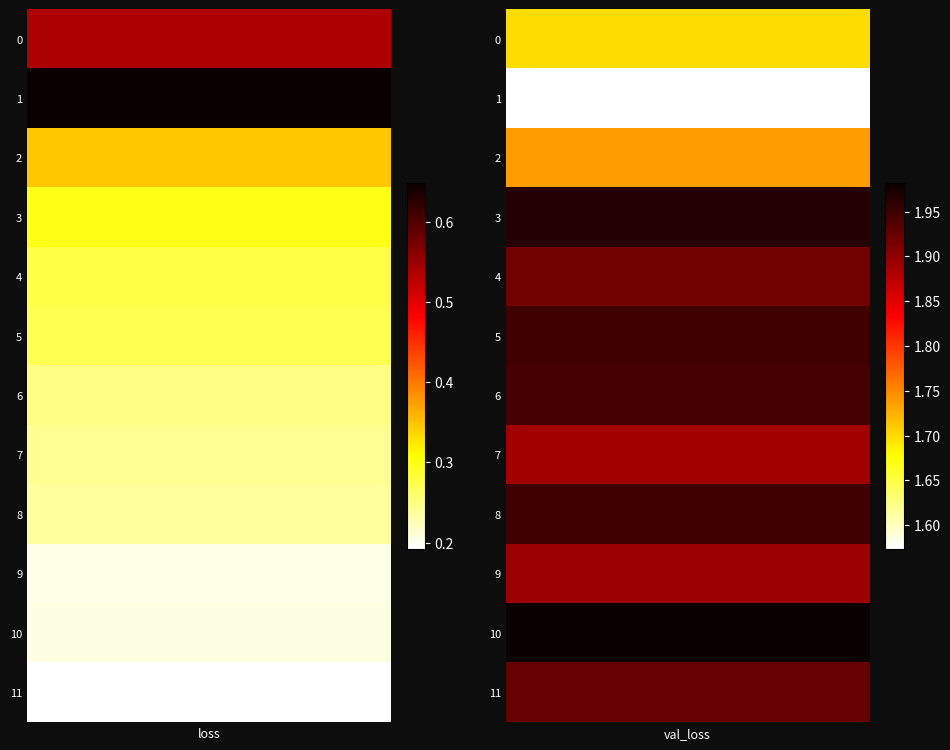

Is the value of loss at 0 greater than the value of val_loss at 11?

No